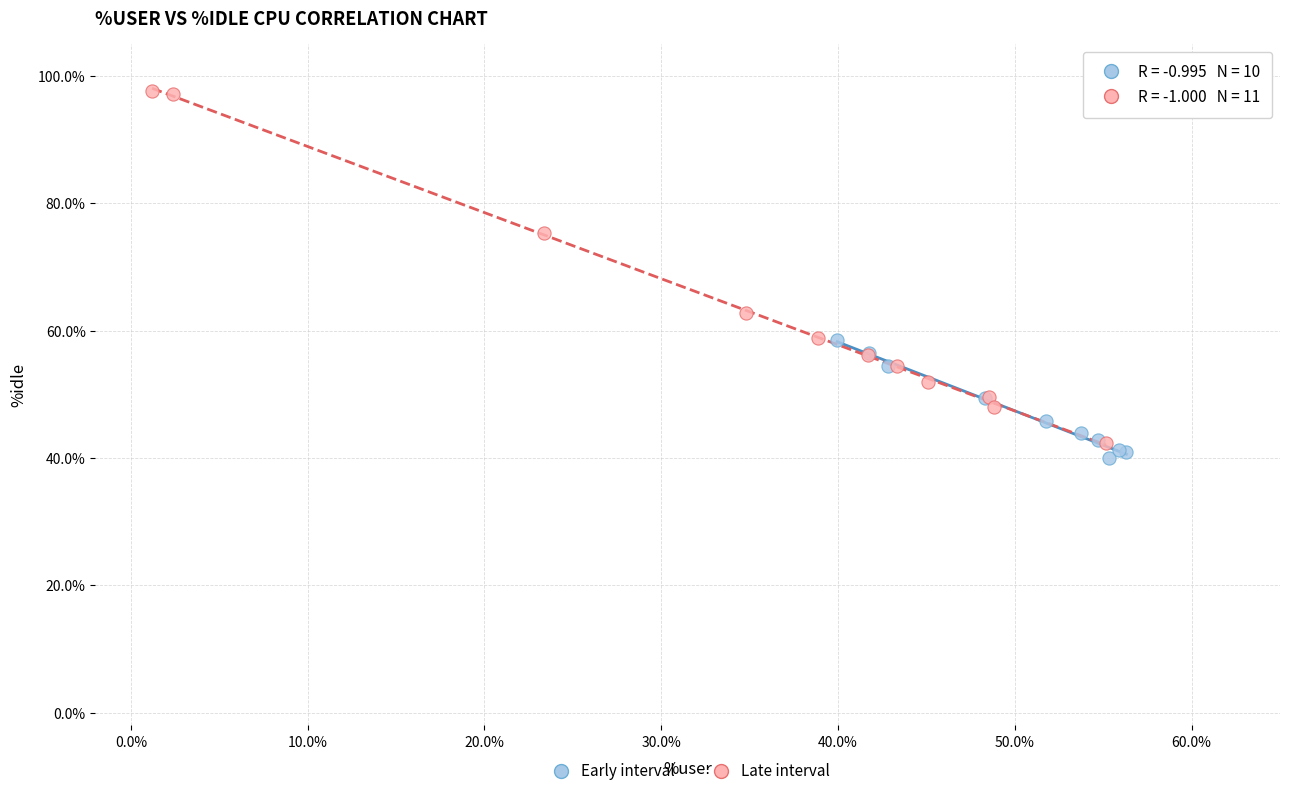

Which series has the largest Y range (max minus min)?

Late interval